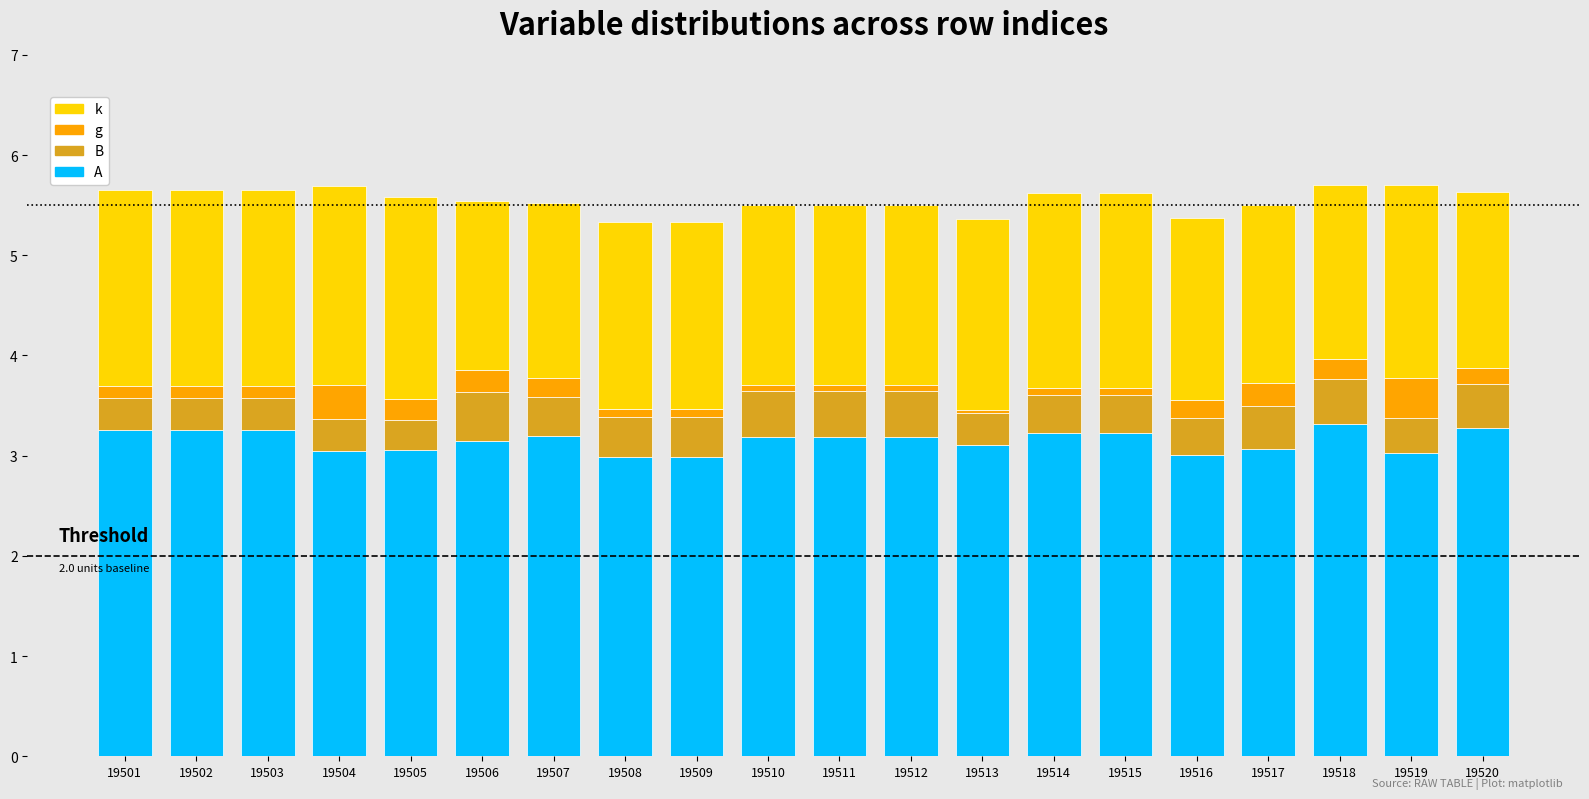

What is the difference between the maximum and second lowest values in the A series?

0.3